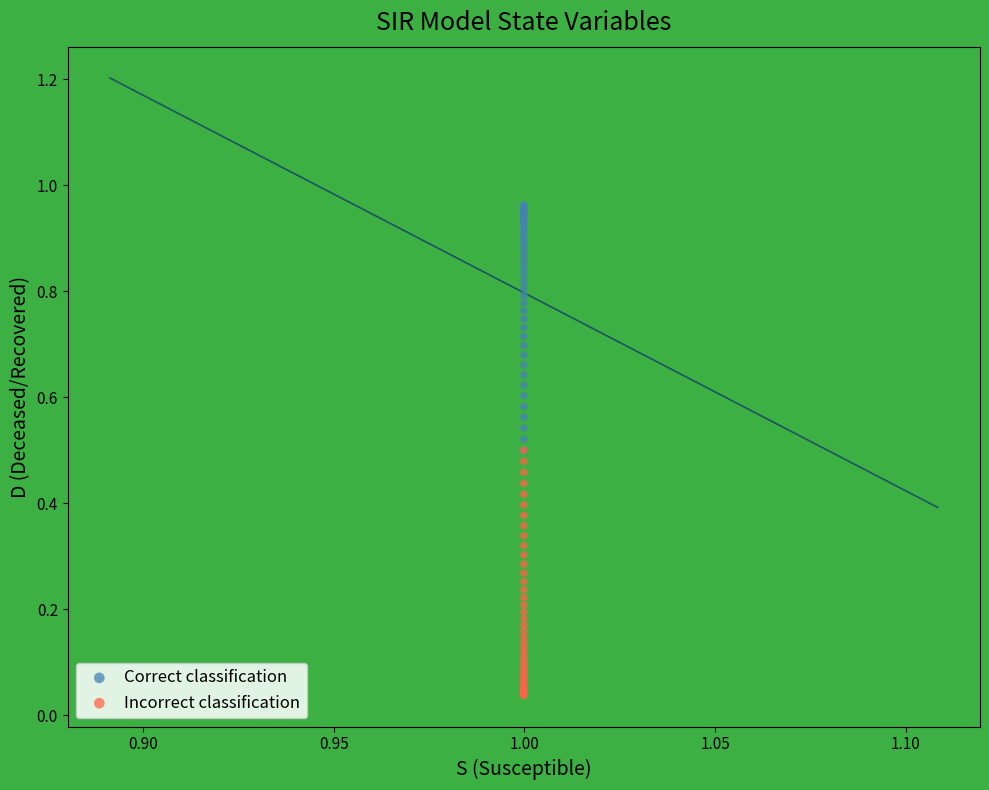

What are all the series names shown in the legend?

Correct classification, Incorrect classification